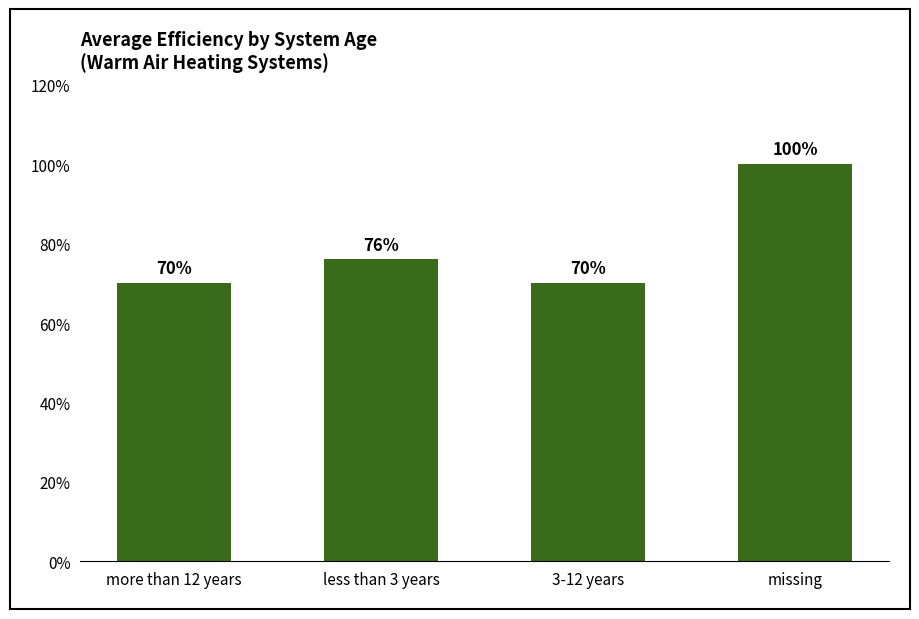

Reading right to left, what are all the values shown in this chart?

missing=100	3-12 years=70	less than 3 years=76	more than 12 years=70